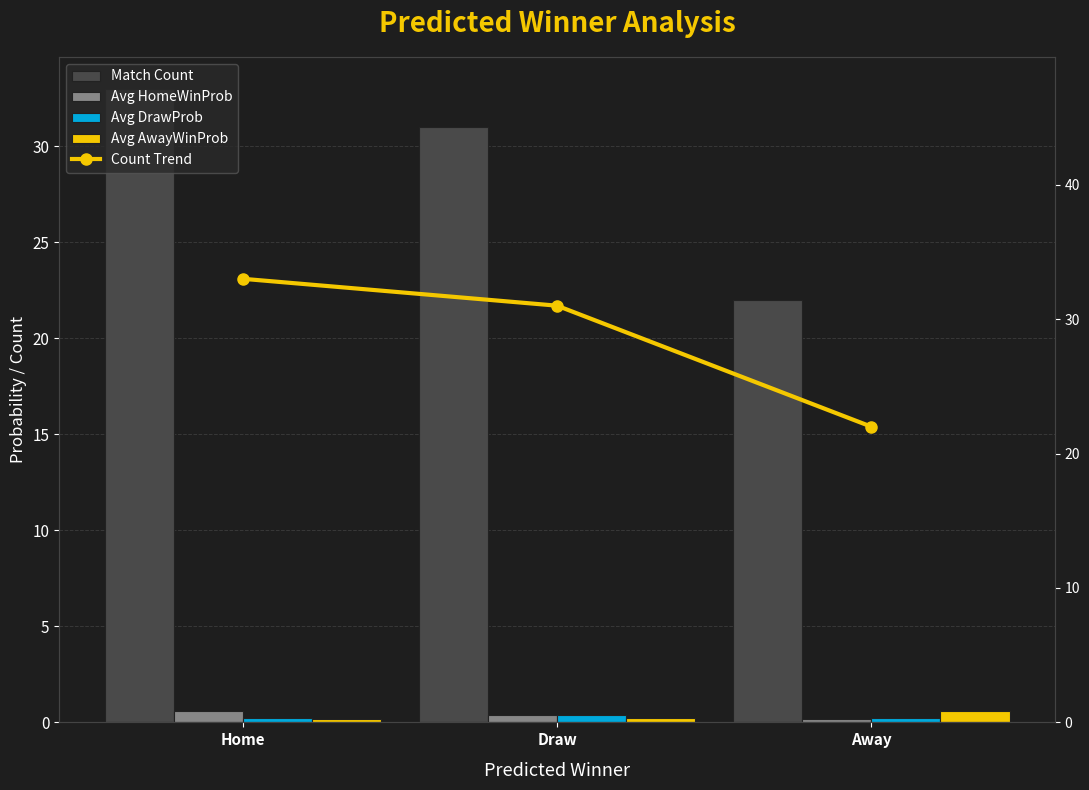

Which category has the lowest value across all series?

Away